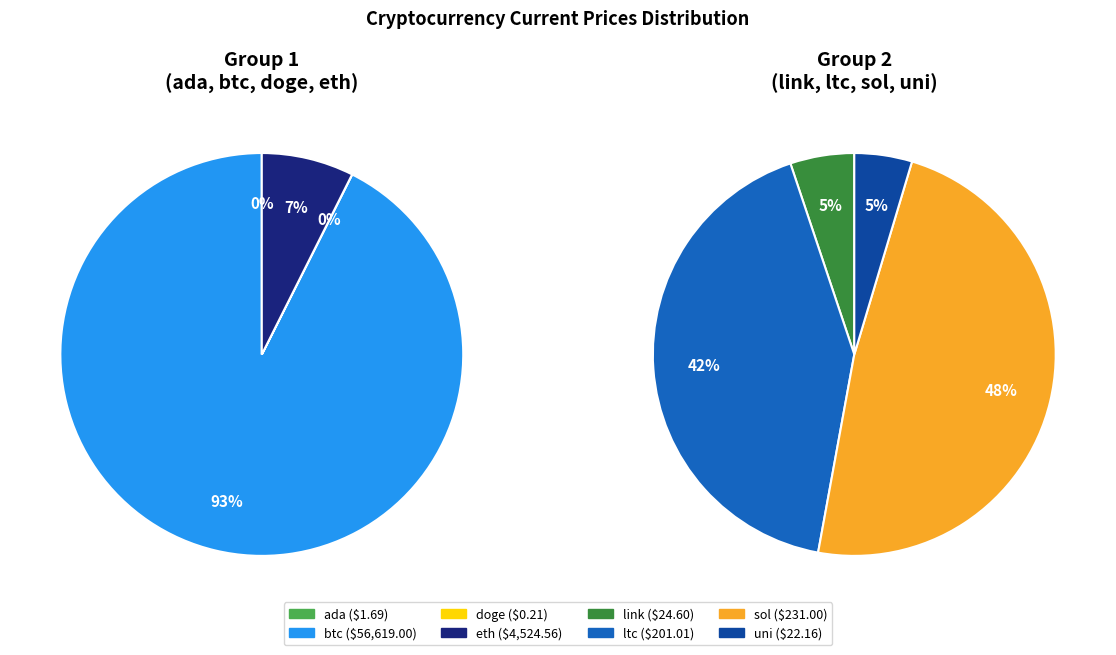

How much of the chart is everything except uni?

100.0%